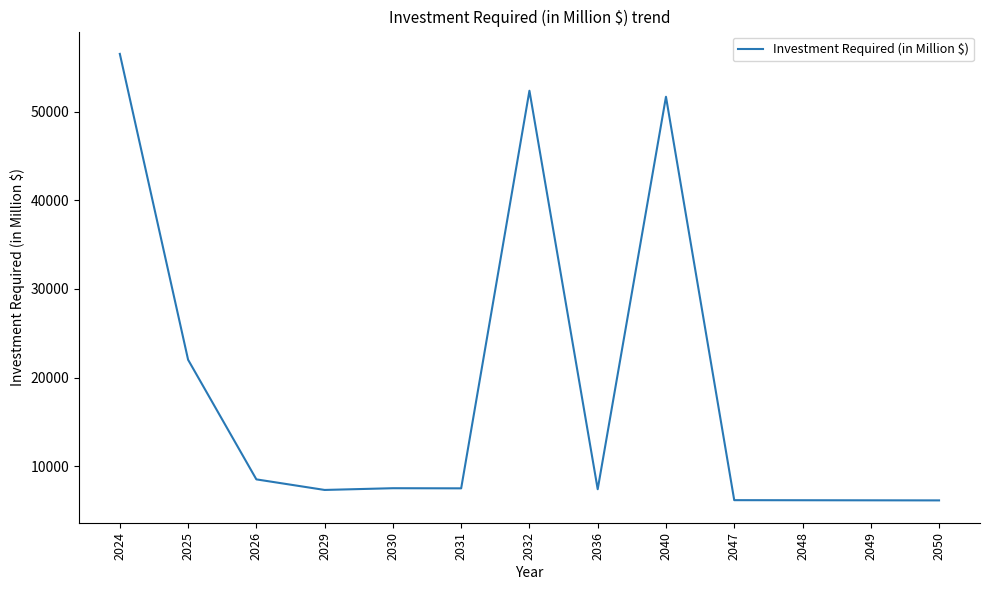

Is it true that the value at 2040 is 80774.3?

False